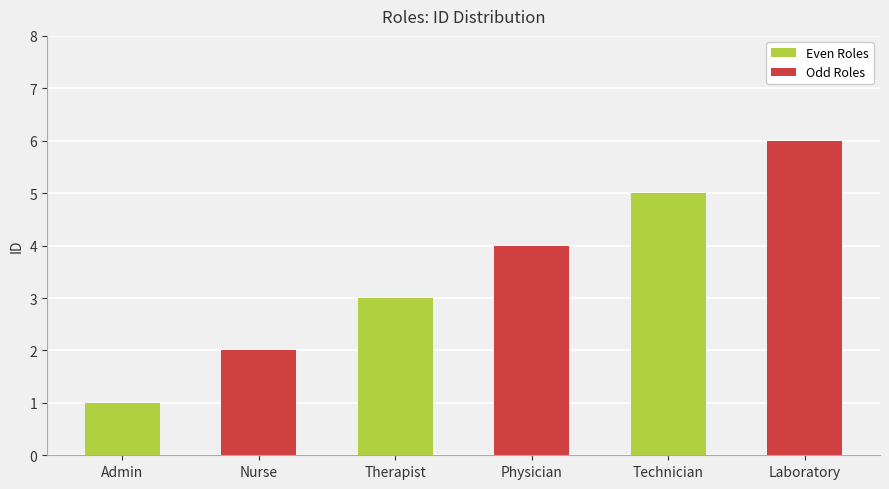

List the labels in order of value, smallest first.

Admin, Nurse, Therapist, Physician, Technician, Laboratory